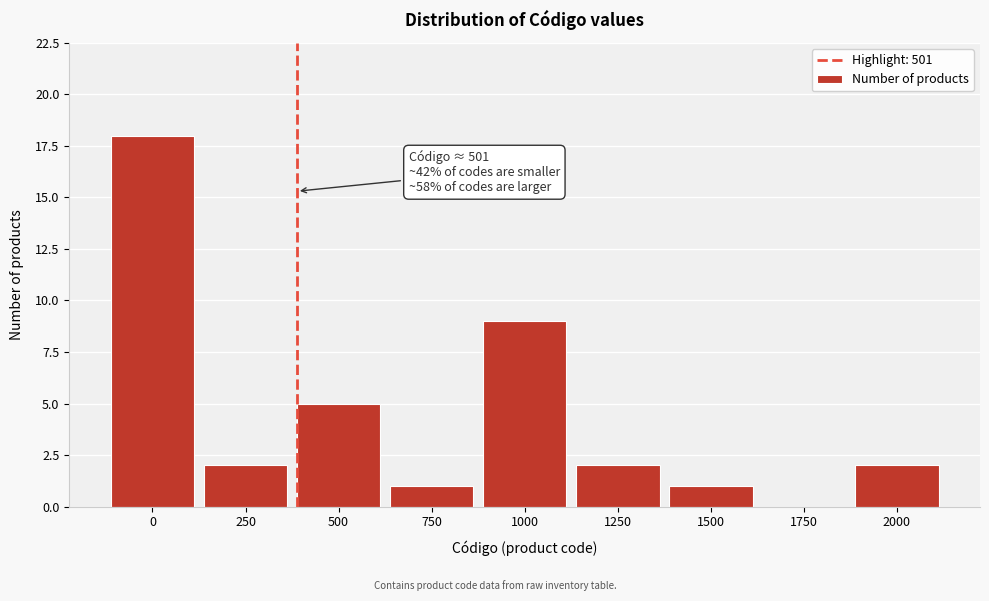

Reading left to right, what are all the values shown in this chart?

0=18	250=2	500=5	750=1	1000=9	1250=2	1500=1	1750=0	2000=2